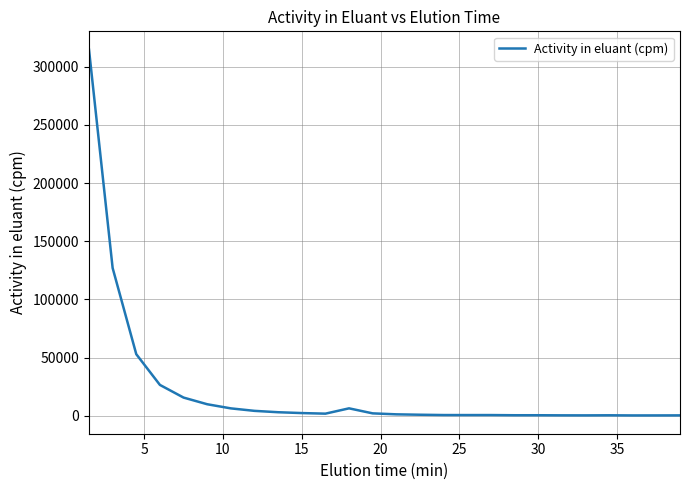

What is the difference between the maximum and minimum values?

314402.4